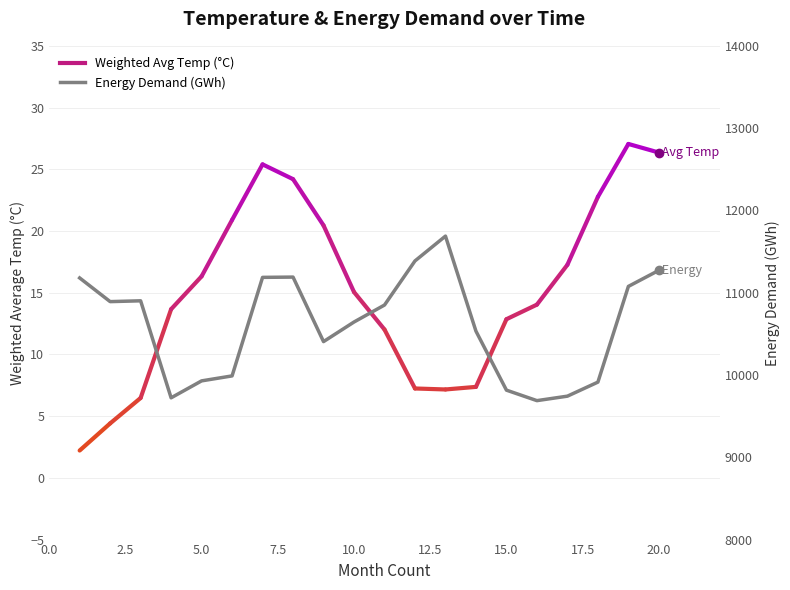

Does the chart display data point markers on the line(s)?

No